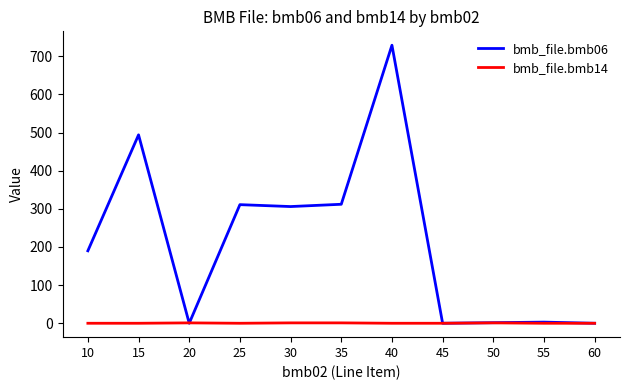

At which category is the sum across all series the highest?

40